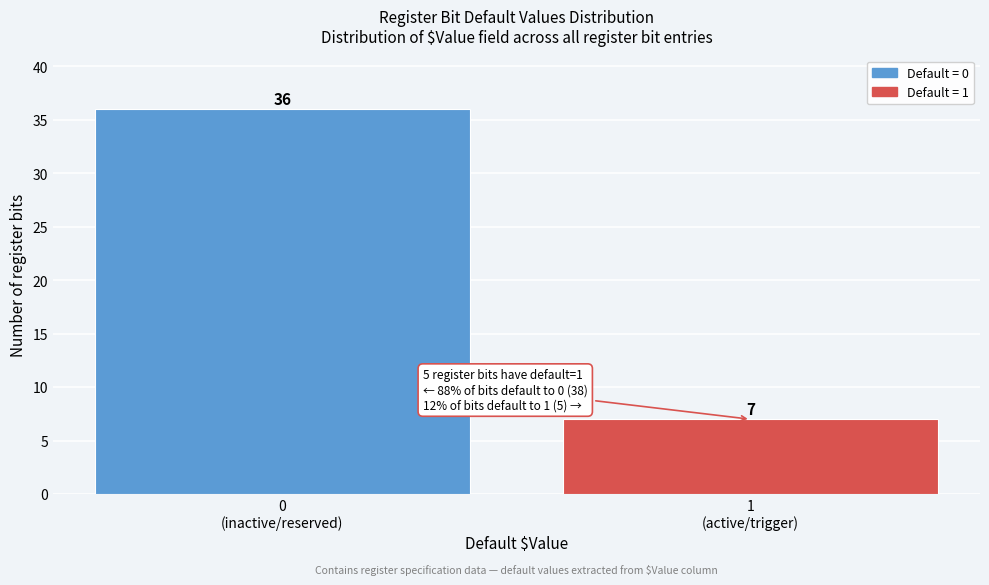

Reading right to left, list all the values displayed in this chart.

7	36